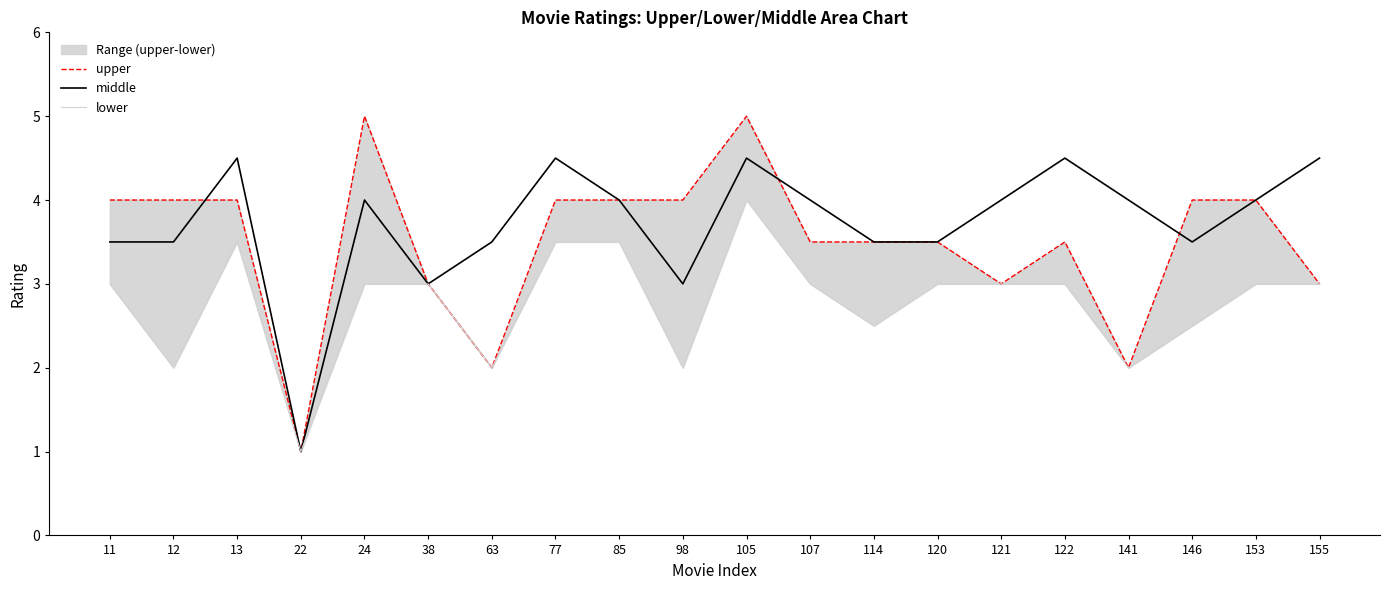

At which label does middle first exceed 4?

13